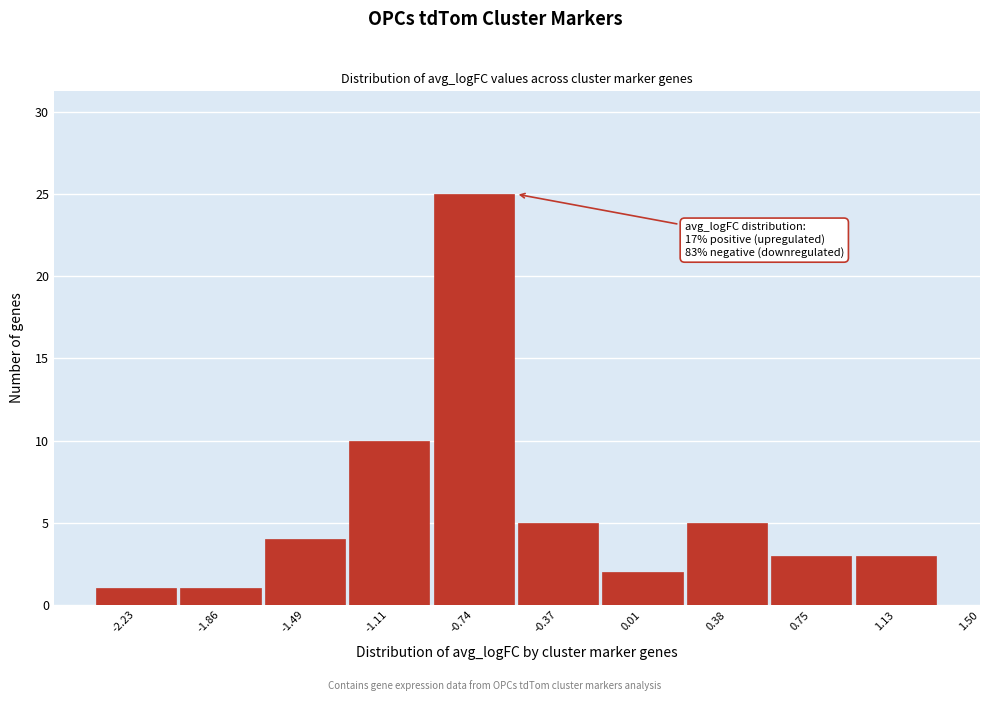

Reading right to left, what are all the values shown in this chart?

3	3	5	2	5	25	10	4	1	1